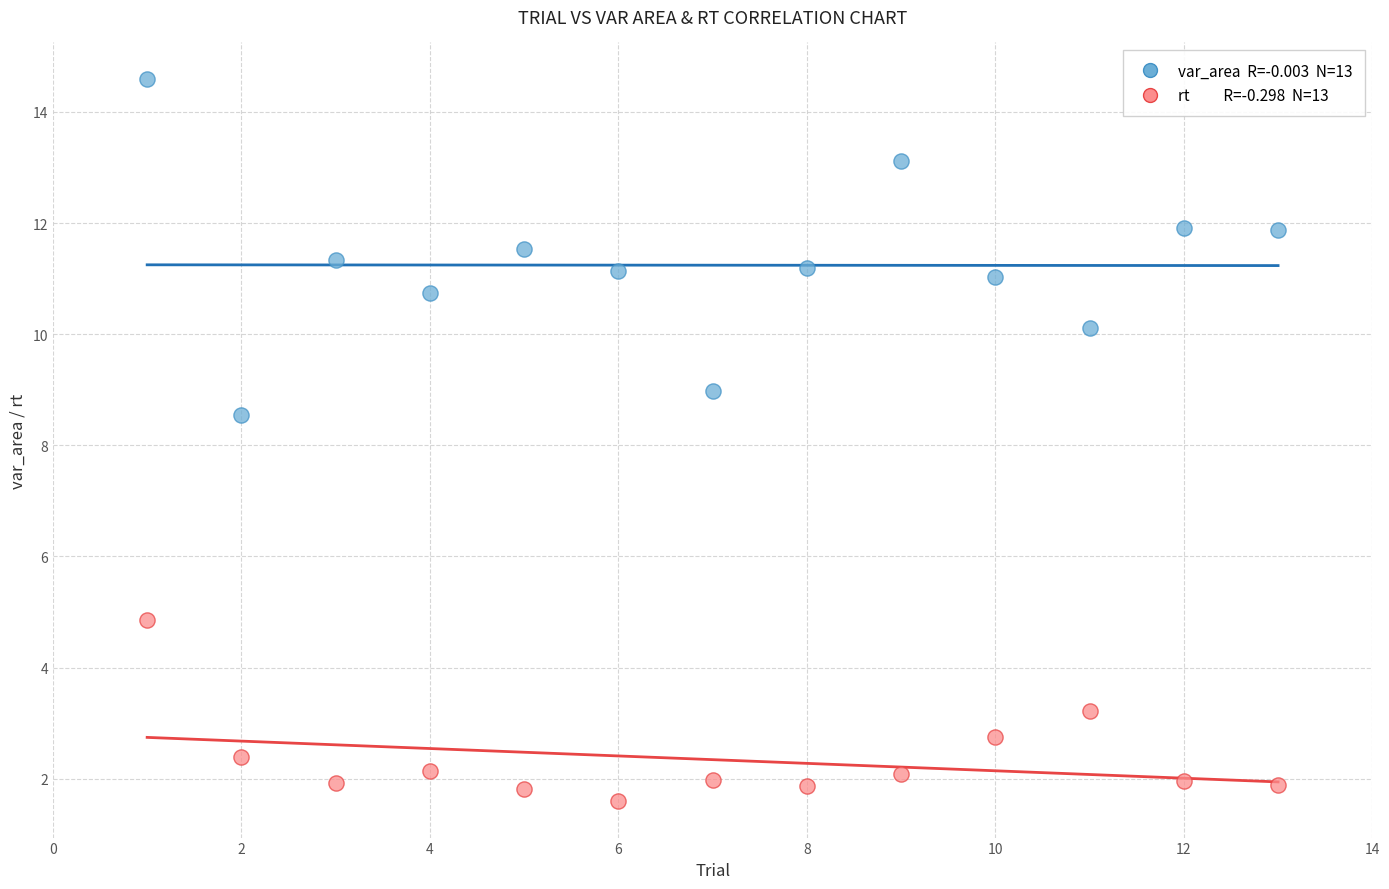

Across all data points, what is the range of X values (max minus min)?

12.0